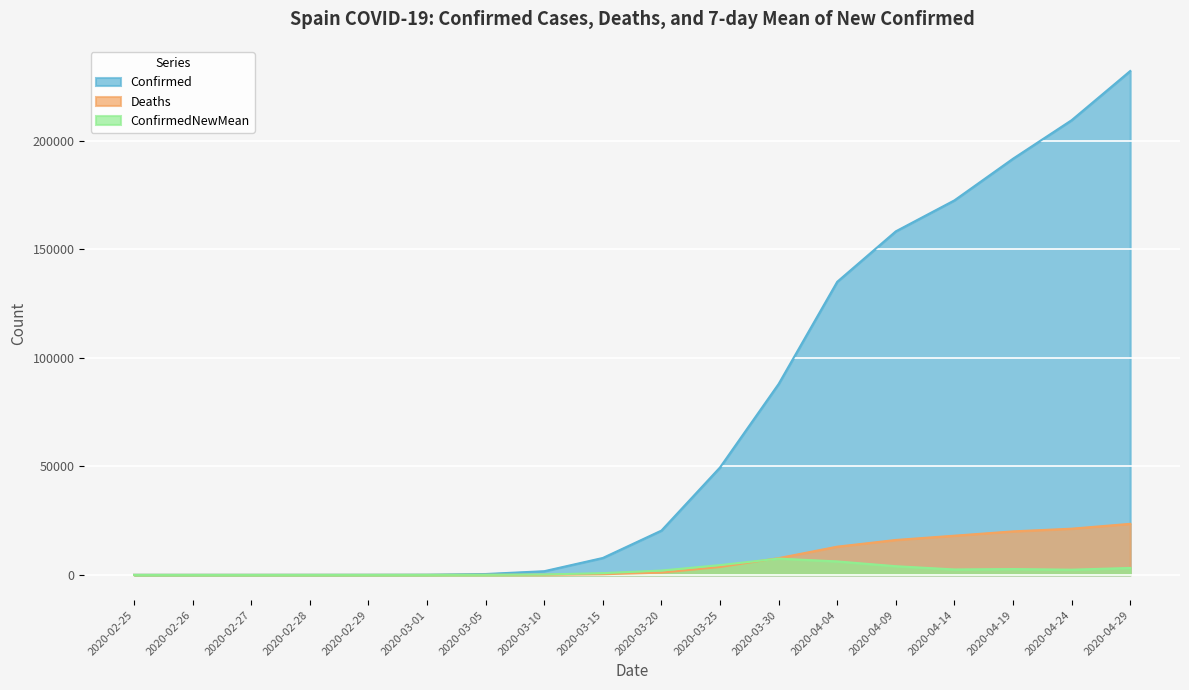

What is the label of the 1st point from the right?

2020-04-29